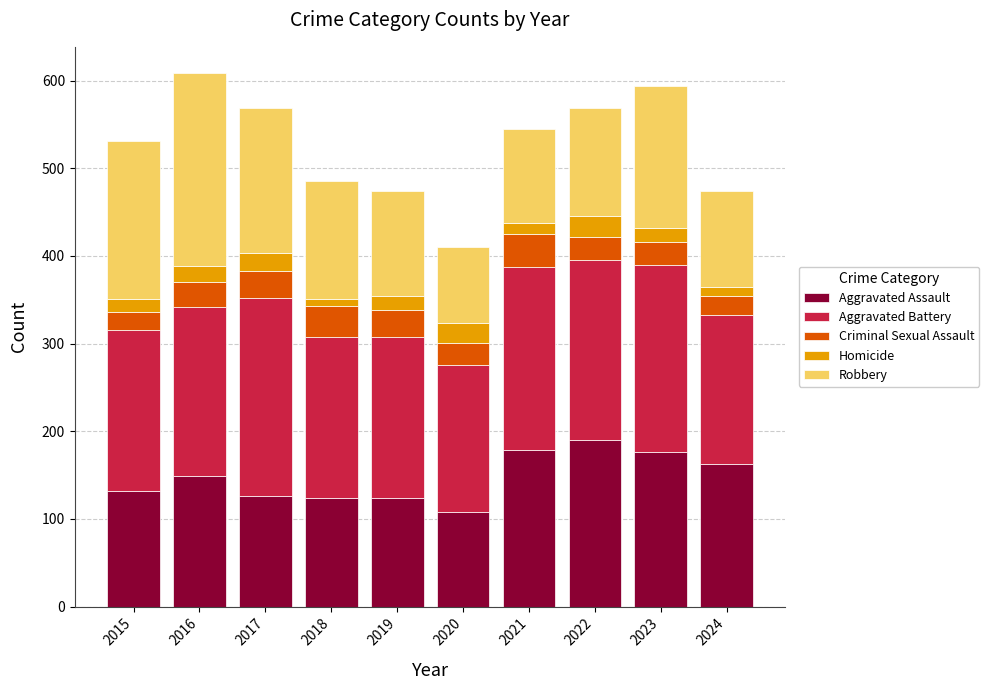

What is the total value across all series at 2018?

485